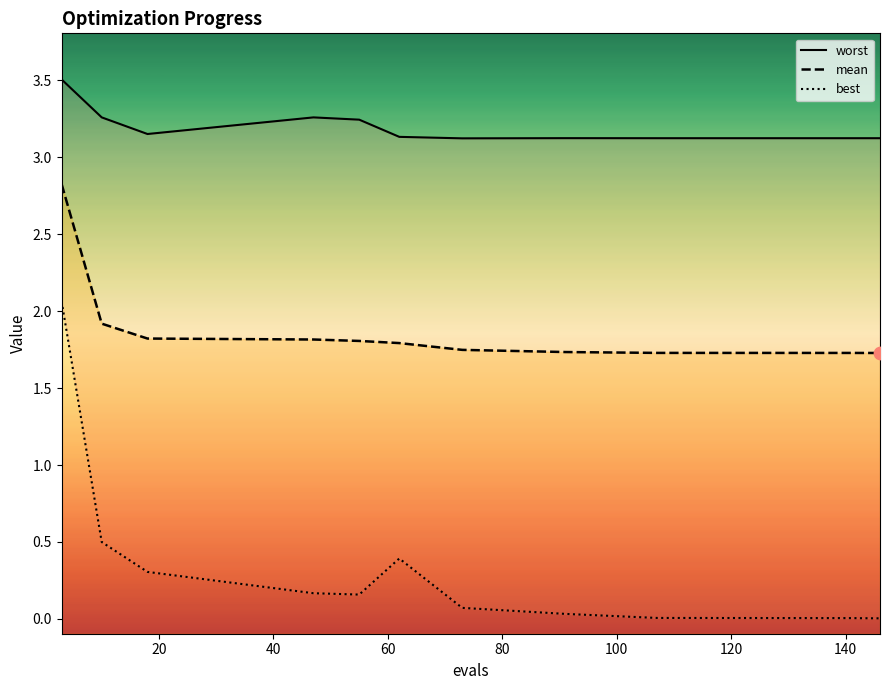

Is the value of worst at 100 greater than the value of best at 80?

Yes